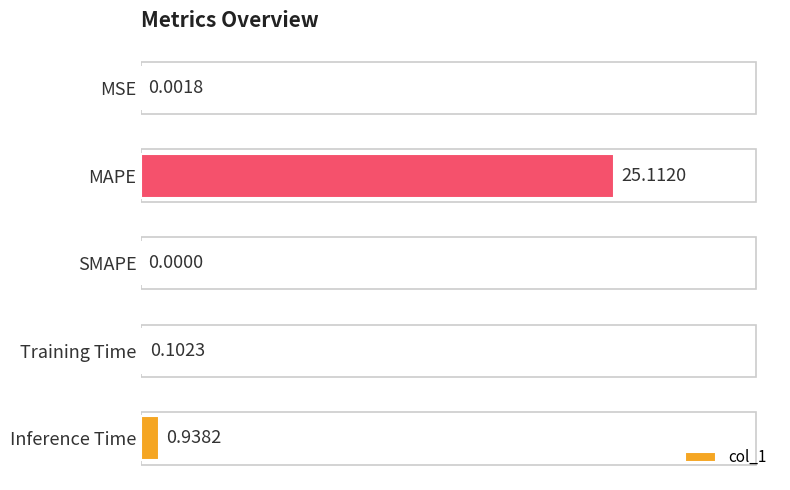

How many data points are above 0?

4